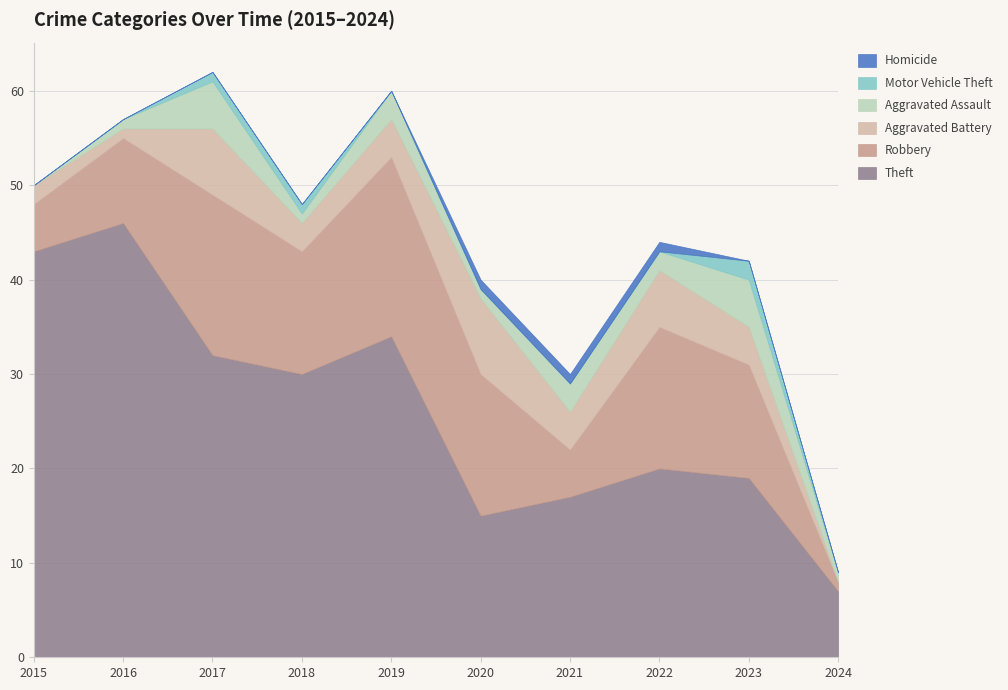

At which category does Aggravated Assault reach its first local valley?

2018